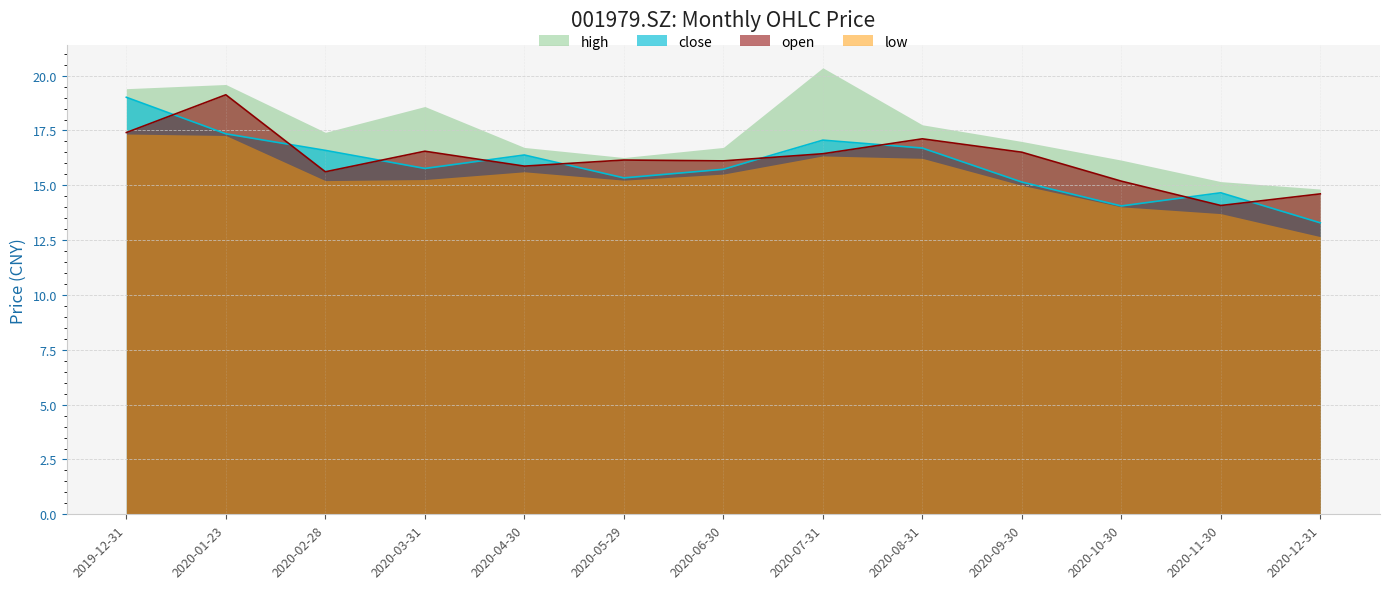

What value does the open series have at 2019-12-31?

17.4